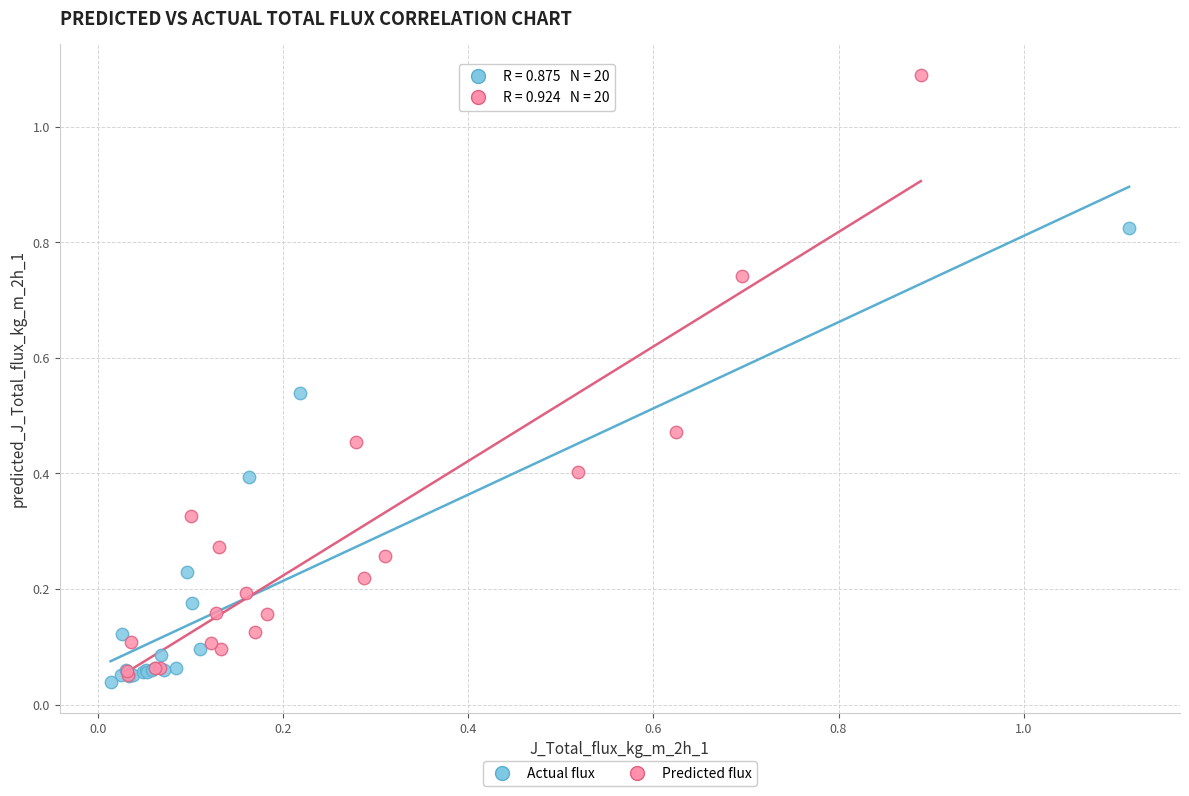

Which series has the largest Y range (max minus min)?

Predicted flux